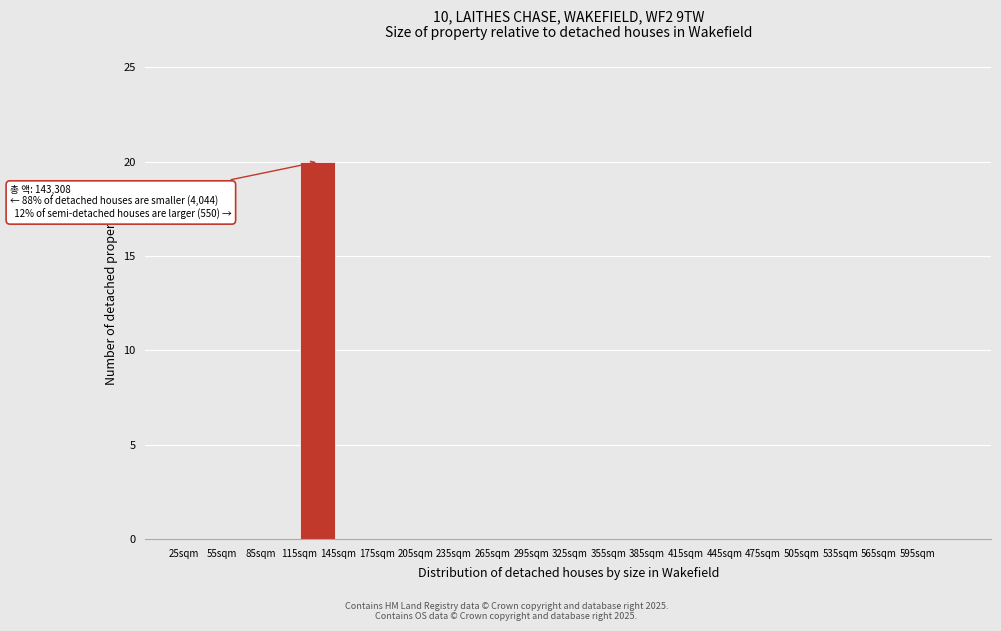

Reading left to right, list all the values displayed in this chart.

25sqm=0	55sqm=0	85sqm=0	115sqm=20	145sqm=0	175sqm=0	205sqm=0	235sqm=0	265sqm=0	295sqm=0	325sqm=0	355sqm=0	385sqm=0	415sqm=0	445sqm=0	475sqm=0	505sqm=0	535sqm=0	565sqm=0	595sqm=0